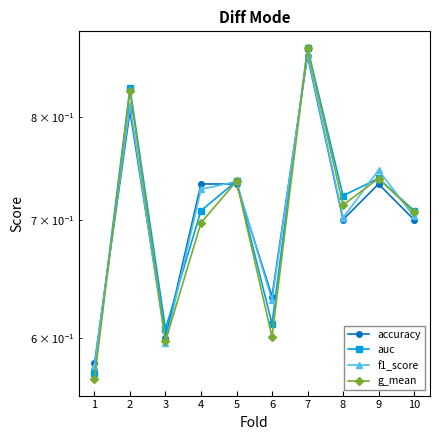

How many f1_score values are between 0 and 1?

10